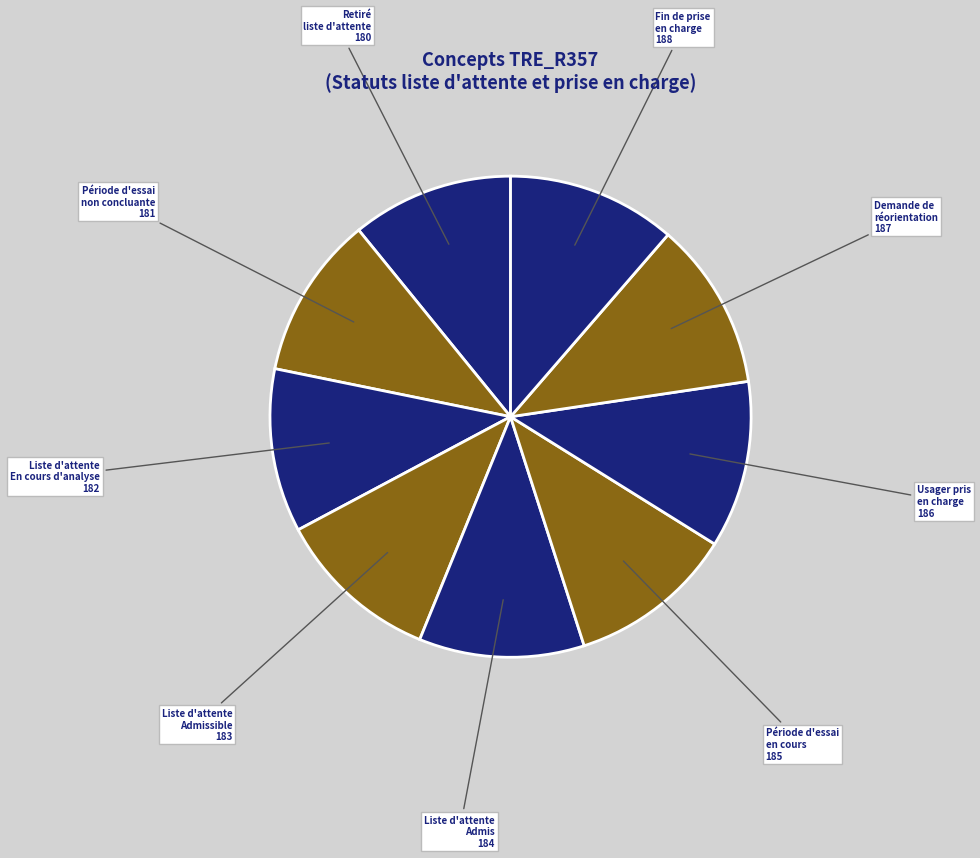

How many segments does this pie chart have?

9